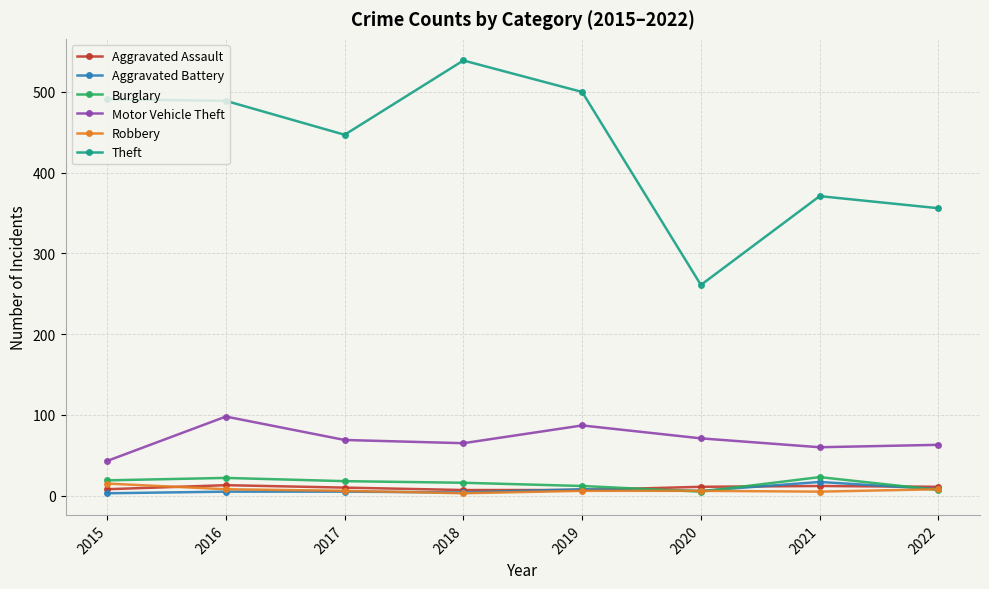

What is the maximum value shown in the chart?

539